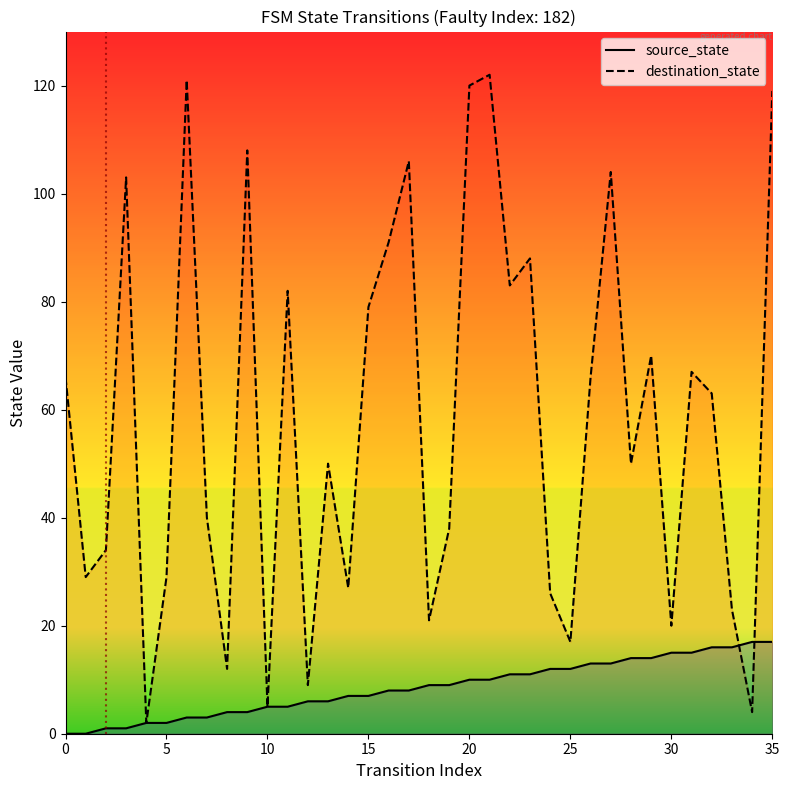

Which series has the largest total across all categories?

destination_state